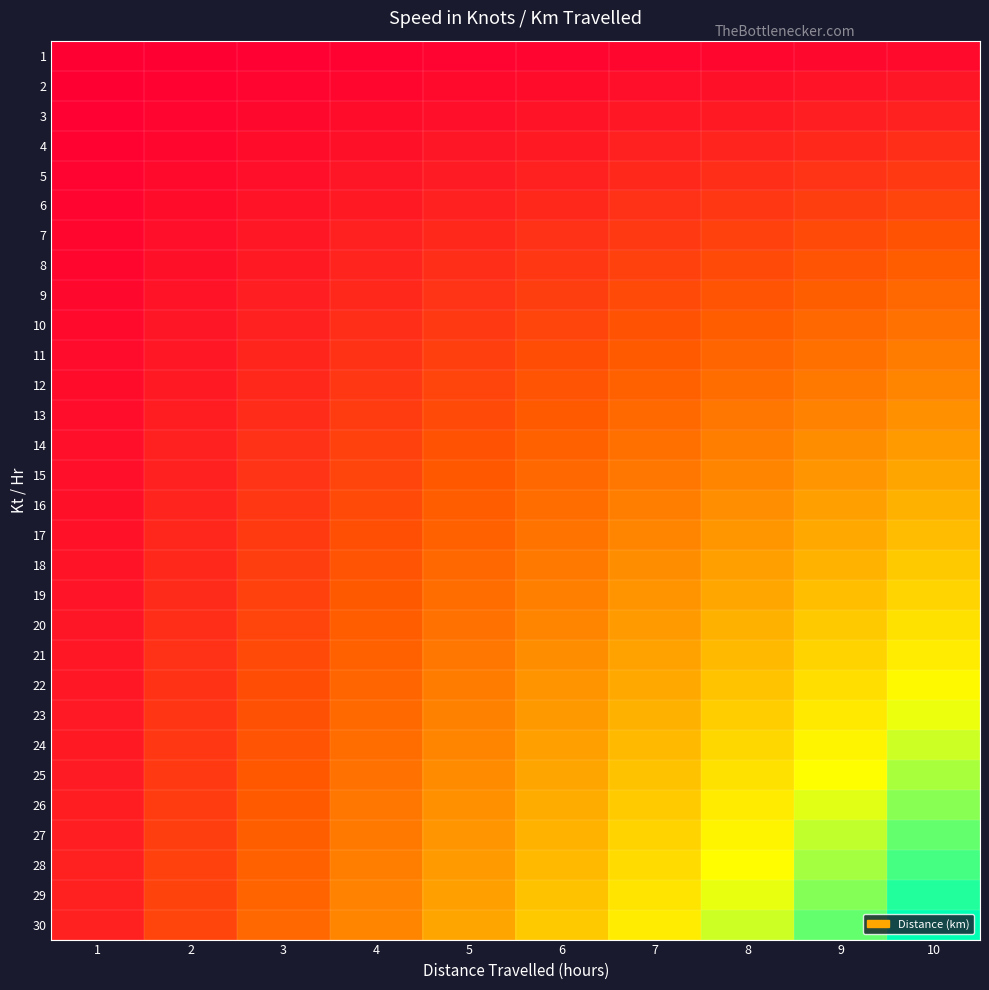

Between 7 and 8, which is larger?

8